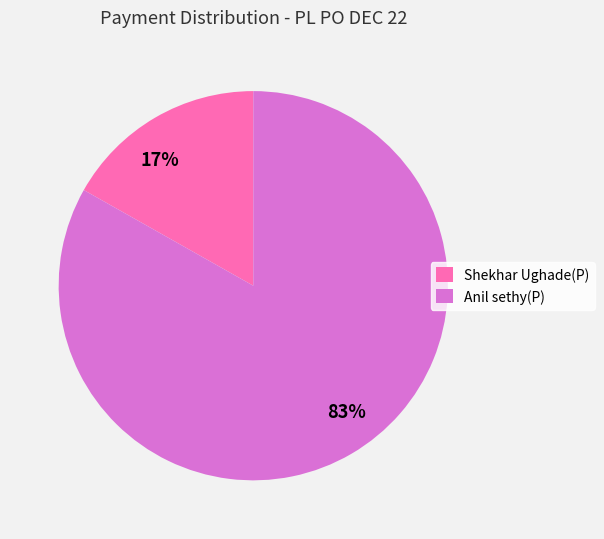

Which has a higher value, Shekhar Ughade(P) or Anil sethy(P)?

Anil sethy(P)